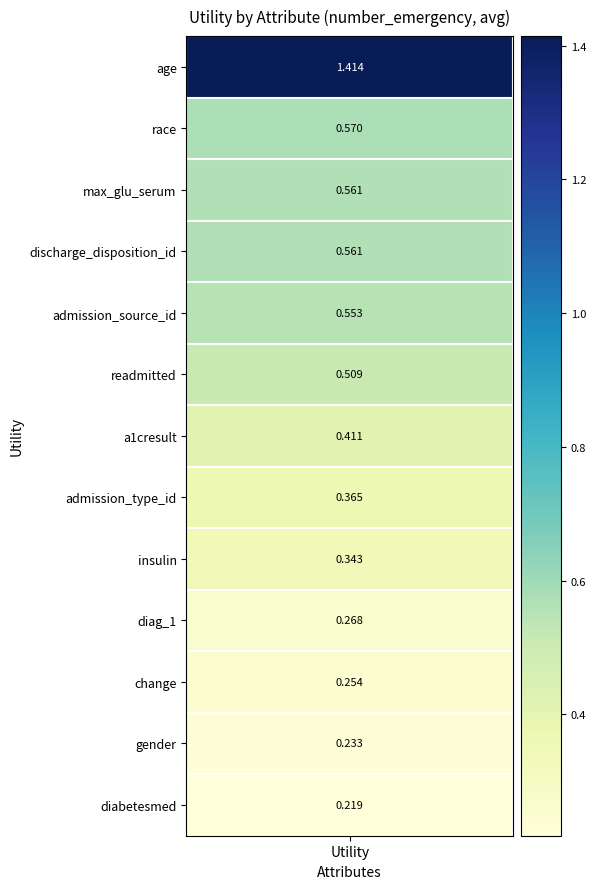

Which has a higher value, 12 or 7?

7